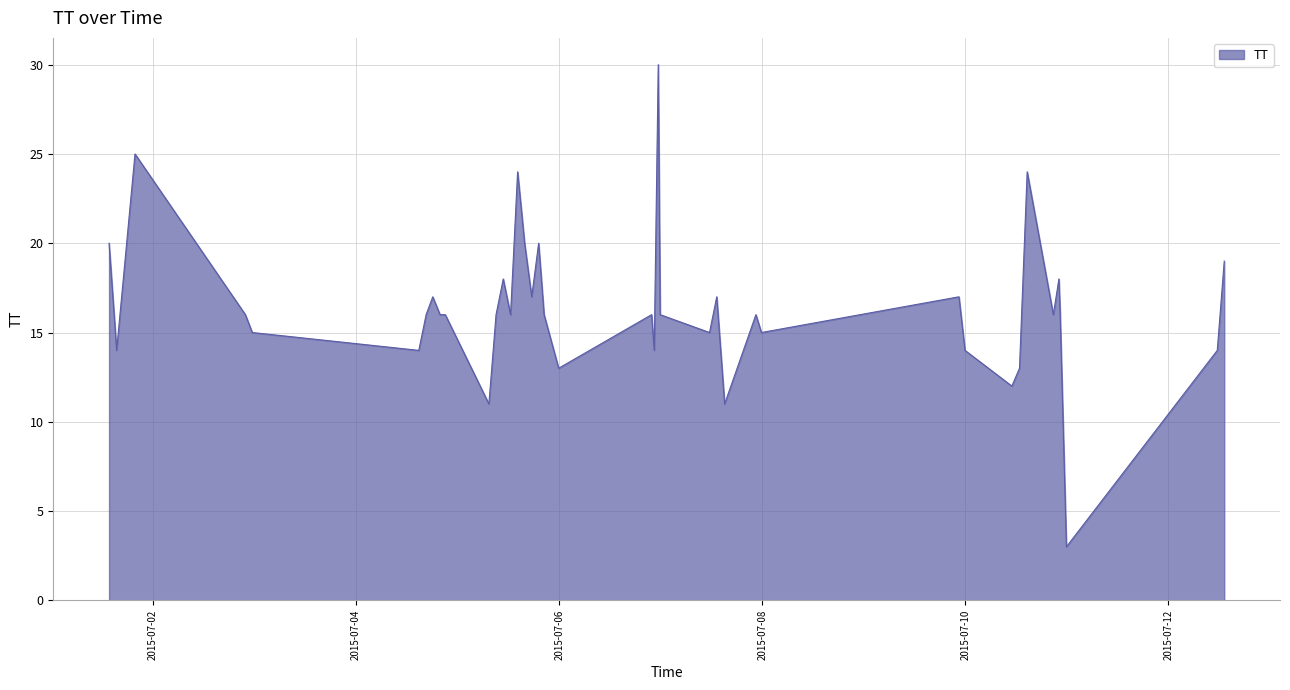

What is the minimum value shown in the chart?

3